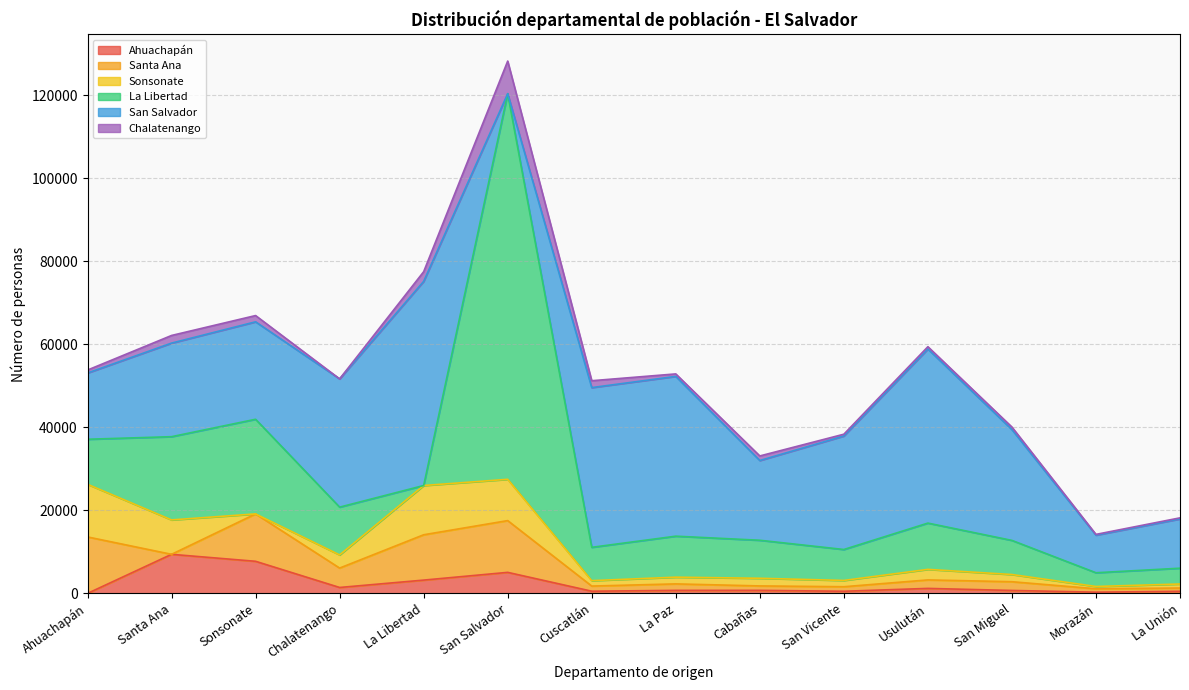

What is the maximum value for Santa Ana?

13602